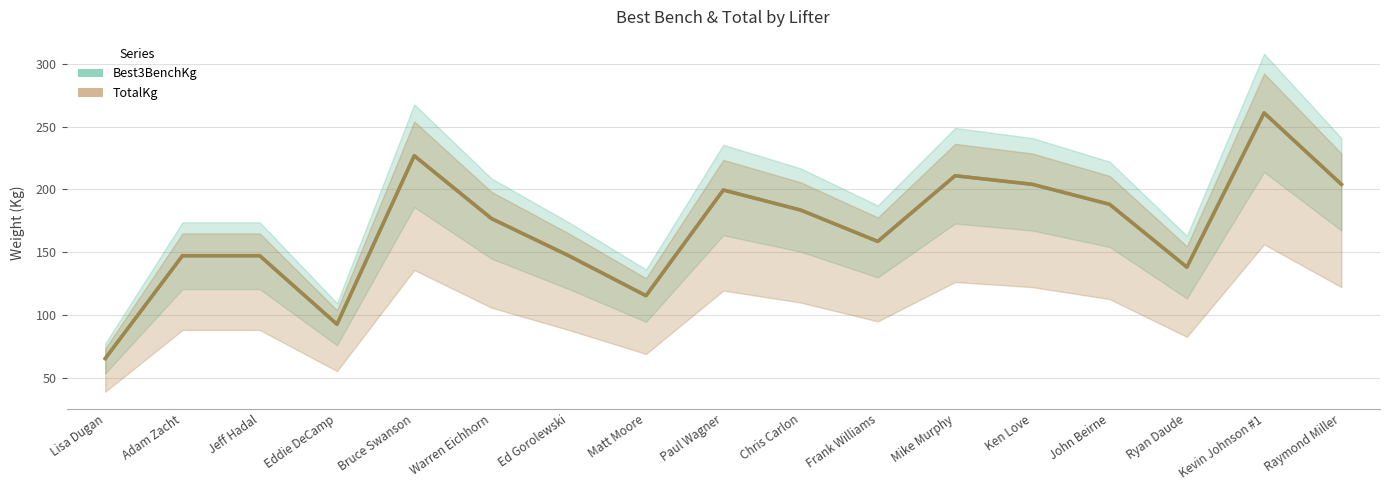

True or false: TotalKg and Best3BenchKg intersect in this chart.

False